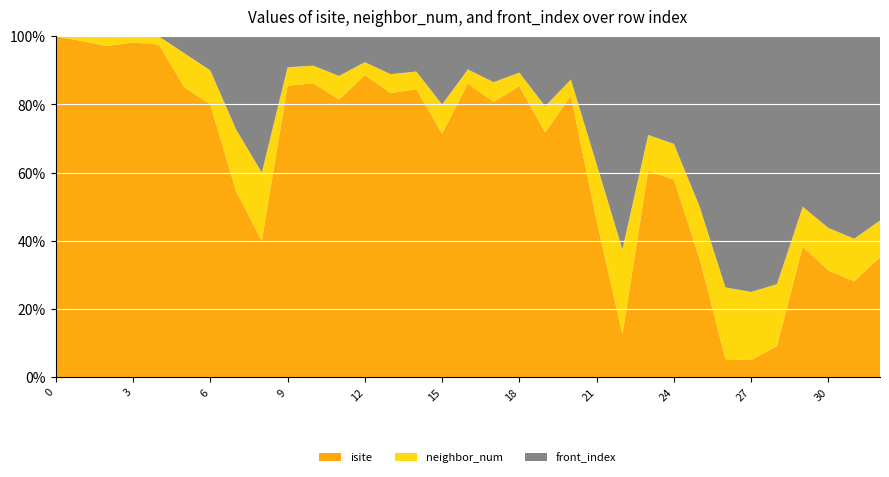

Reading right to left, what are all the values shown in this chart?

isite: 32=13	31=9	30=10	29=13	28=2	27=1	26=1	25=9	24=22	23=23	22=2	21=11	20=52	19=28	18=64	17=42	16=62	15=25	14=49	13=45	12=70	11=35	10=50	9=47	8=4	7=6	6=16	5=17	4=40	3=54	2=34	1=71	0=21
neighbor_num: 32=4	31=4	30=4	29=4	28=4	27=4	26=4	25=4	24=4	23=4	22=4	21=4	20=3	19=3	18=3	17=3	16=3	15=3	14=3	13=3	12=3	11=3	10=3	9=3	8=2	7=2	6=2	5=2	4=1	3=1	2=1	1=1	0=0
front_index: 32=20	31=19	30=18	29=17	28=16	27=15	26=14	25=13	24=12	23=11	22=10	21=9	20=8	19=8	18=8	17=7	16=7	15=7	14=6	13=6	12=6	11=5	10=5	9=5	8=4	7=3	6=2	5=1	4=0	3=0	2=0	1=0	0=0